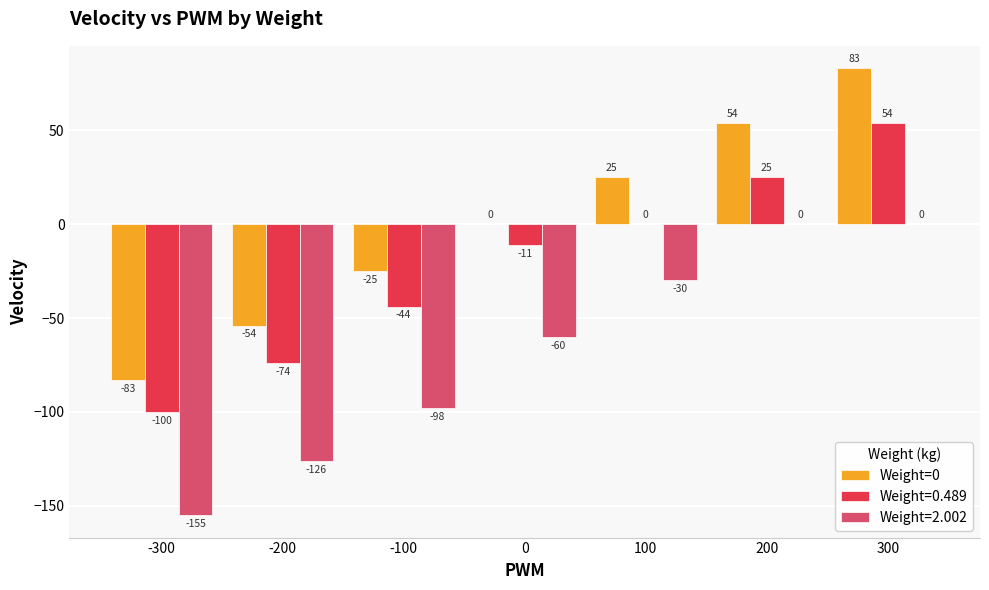

Which category has the highest value in the Weight=0.489 series?

300